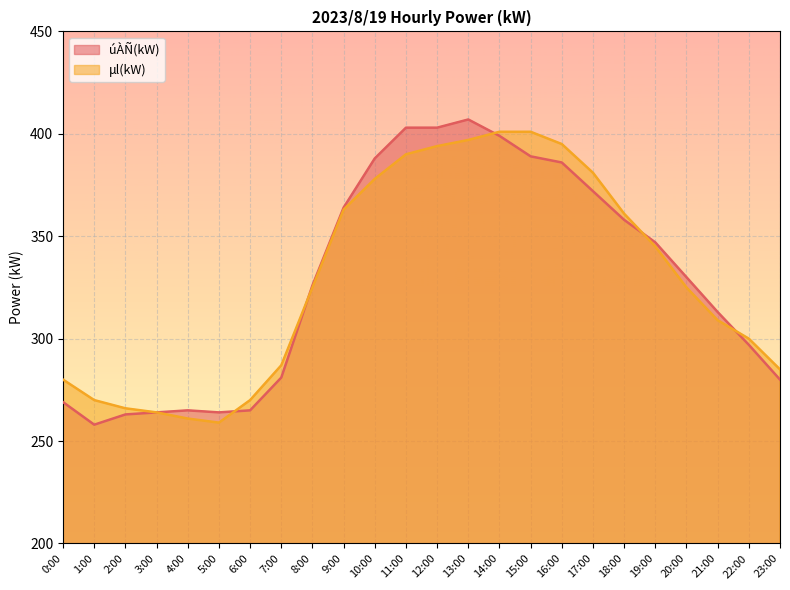

What is the label of the 20th point from the left?

19:00